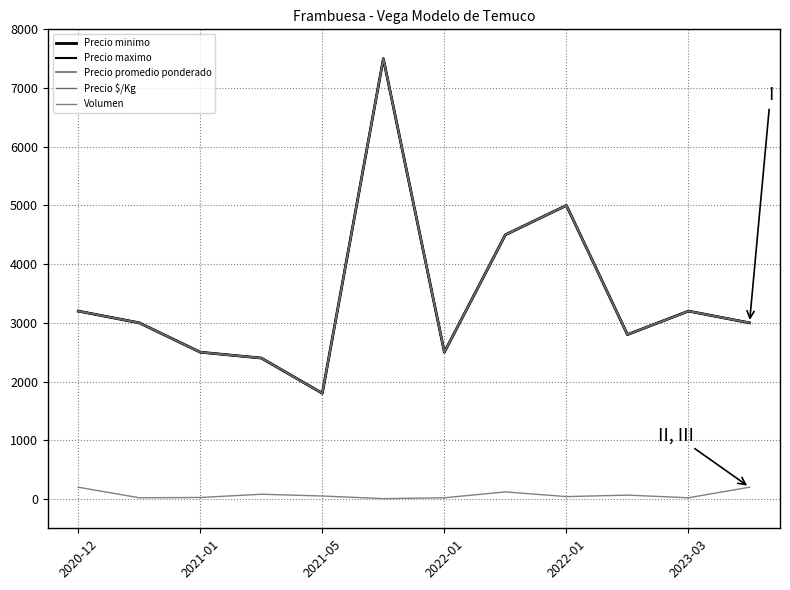

How many interior local valleys does the Precio promedio ponderado series have?

3